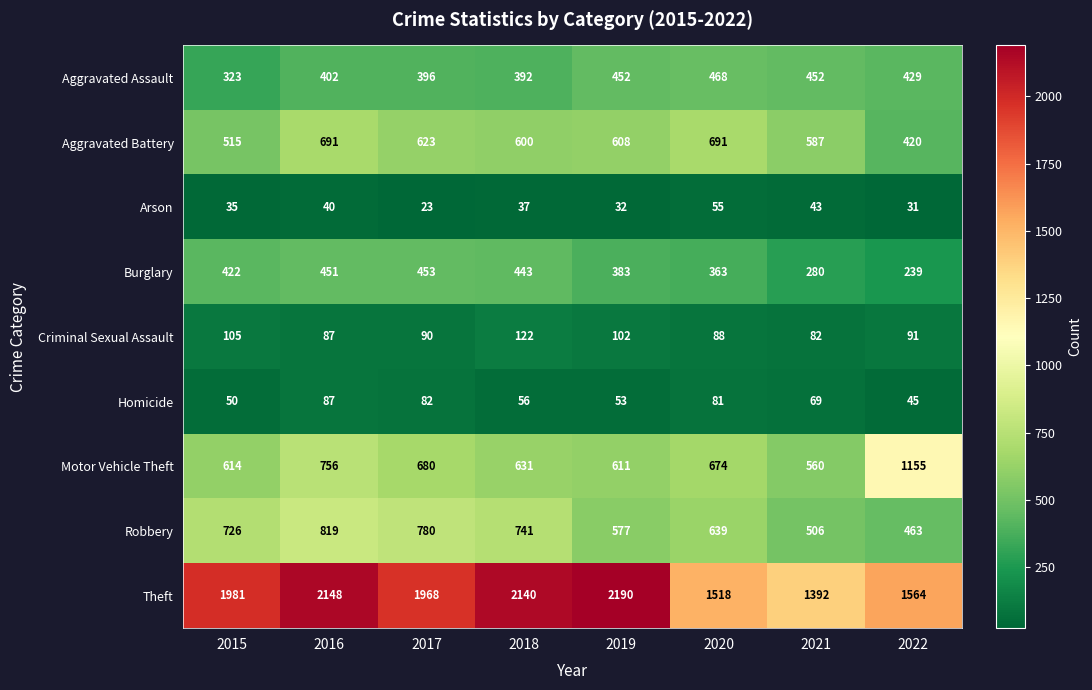

How many categories are shown in the chart?

8